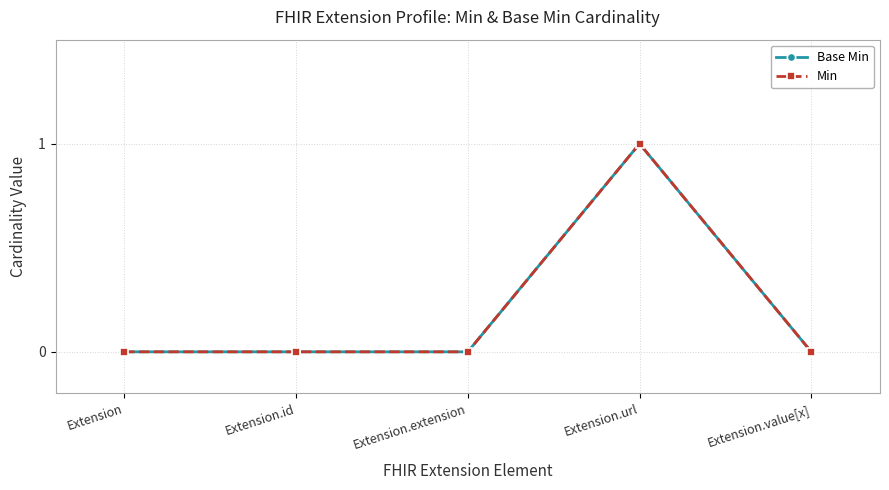

Reading left to right, extract all data points from this chart.

Base Min: Extension=0	Extension.id=0	Extension.extension=0	Extension.url=1	Extension.value[x]=0
Min: Extension=0	Extension.id=0	Extension.extension=0	Extension.url=1	Extension.value[x]=0